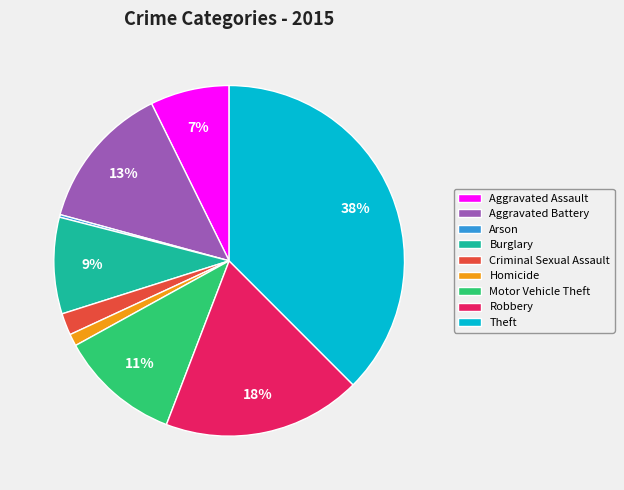

What percentage is the Burglary slice, to the nearest percent?

9%